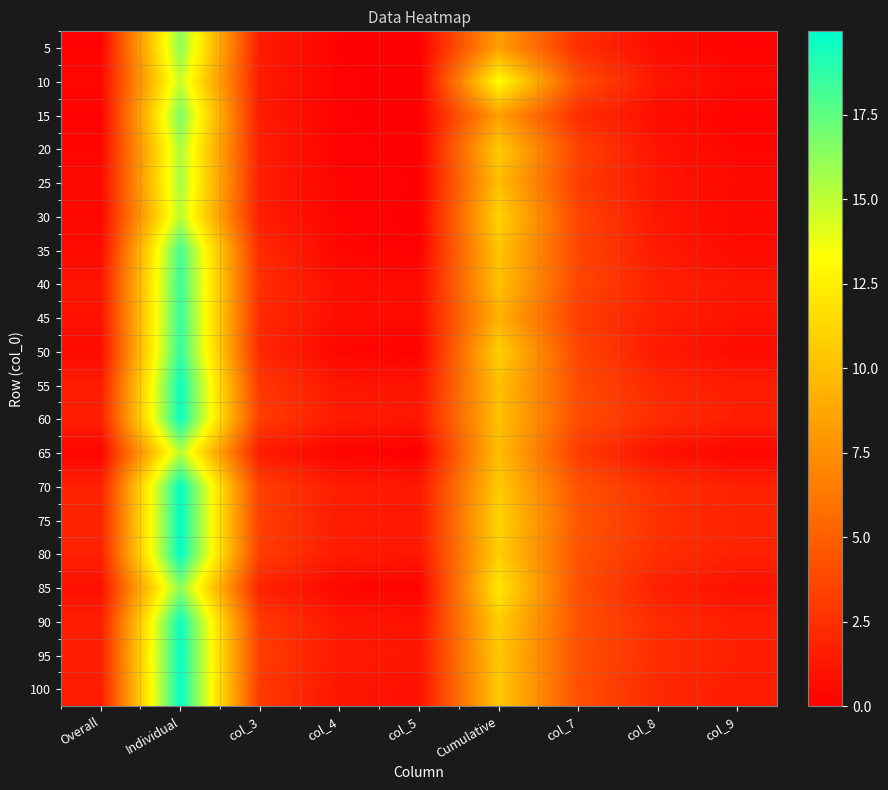

Rank the series by their maximum value, from lowest to highest.

10, 30, 65, 20, 25, 5, 85, 15, 35, 40, 45, 50, 55, 60, 90, 95, 100, 75, 70, 80